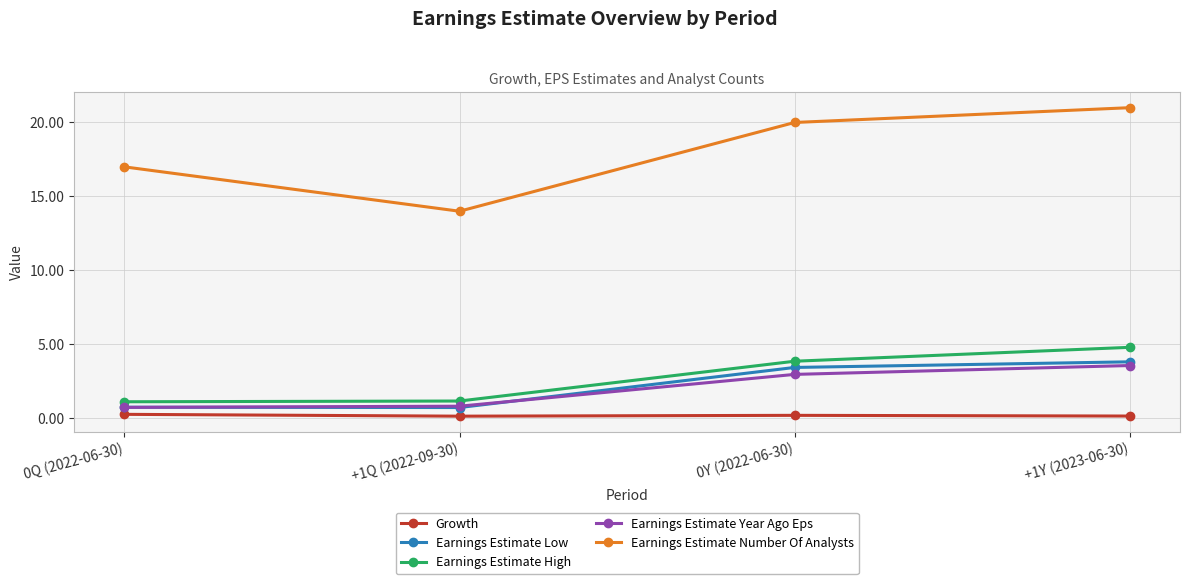

True or false: Growth and Earnings Estimate Year Ago Eps cross at least once.

False